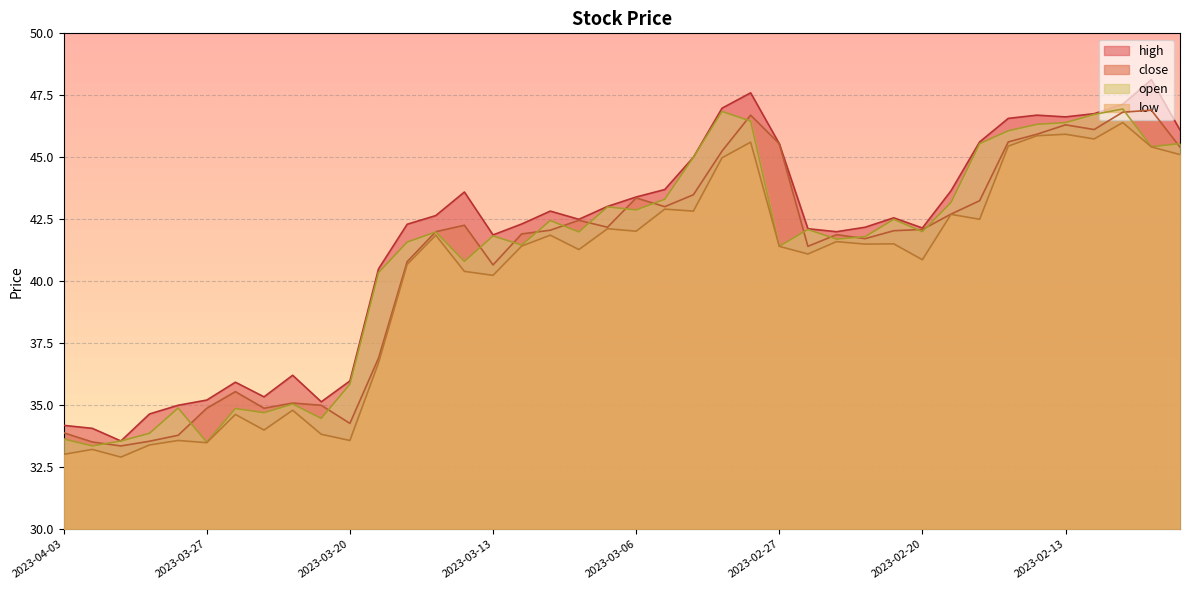

How many interior local peaks does the high series have?

8